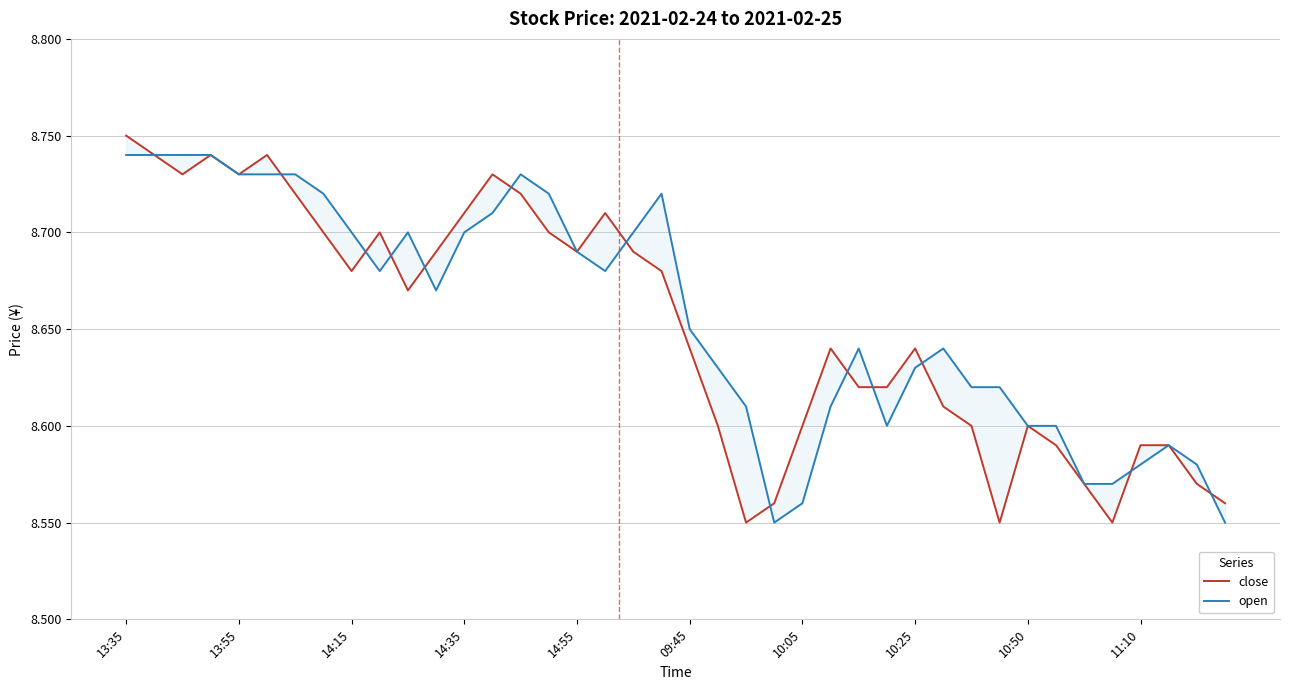

What are all the series names shown in the legend?

close, open